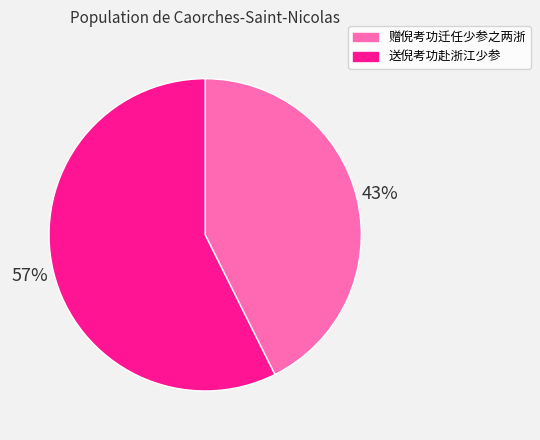

To the nearest percent, what is the combined percentage of 送倪考功赴浙江少参 and 赠倪考功迁任少参之两浙?

100%